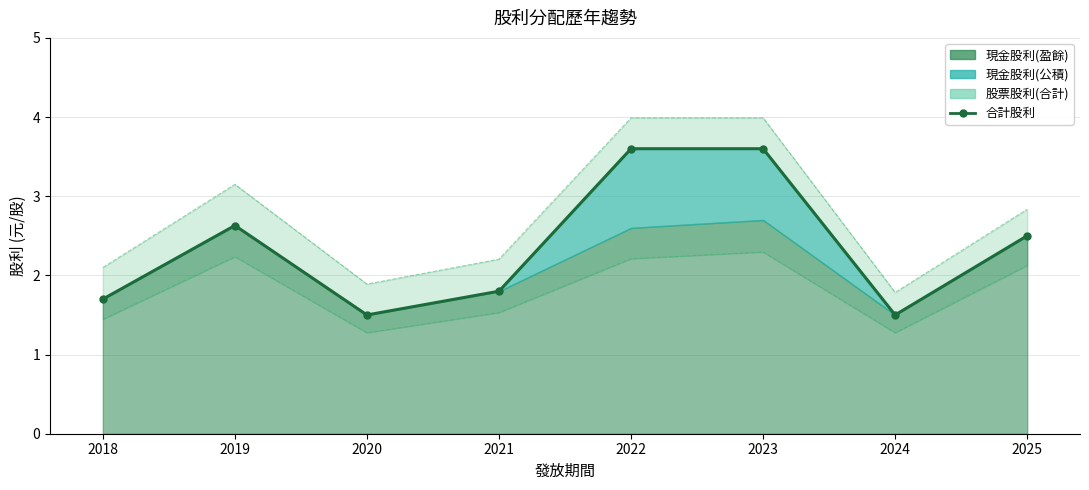

Rank the categories by value from highest to lowest.

2022, 2023, 2019, 2025, 2021, 2018, 2020, 2024